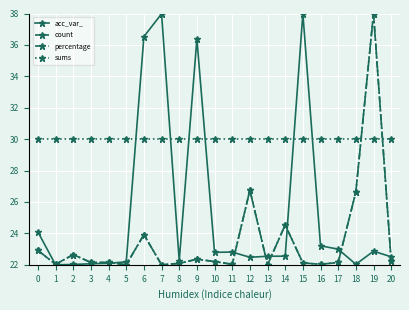

What are all the series names shown in the legend?

acc_var_, count, percentage, sums